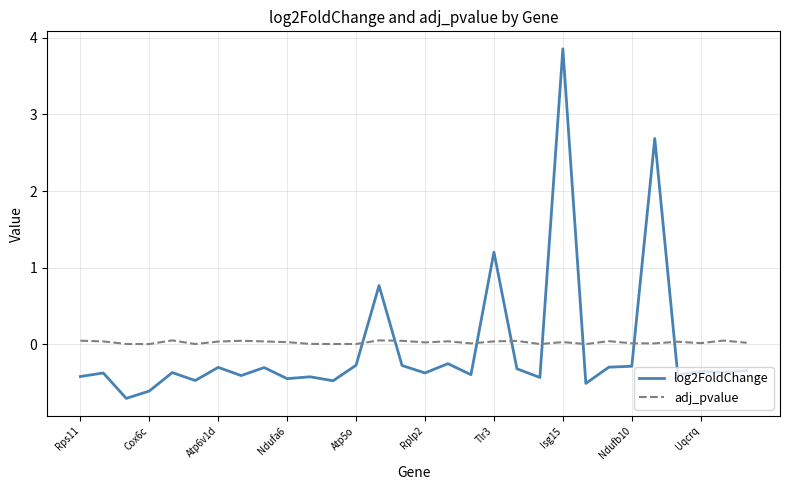

What are all the series names shown in the legend?

log2FoldChange, adj_pvalue